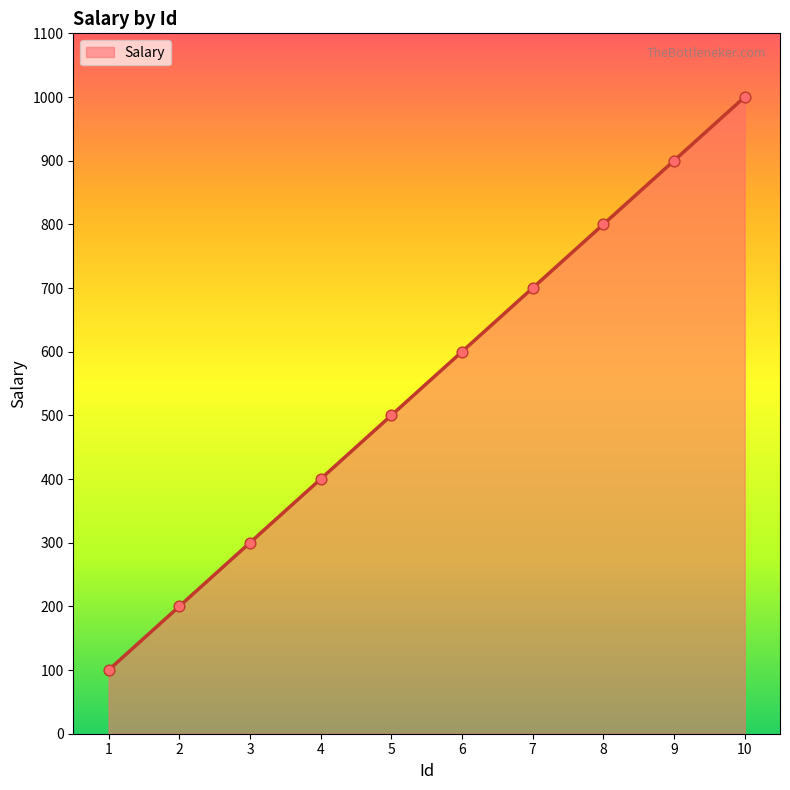

What is the ratio of the value at 2 to the value at 7?

0.3